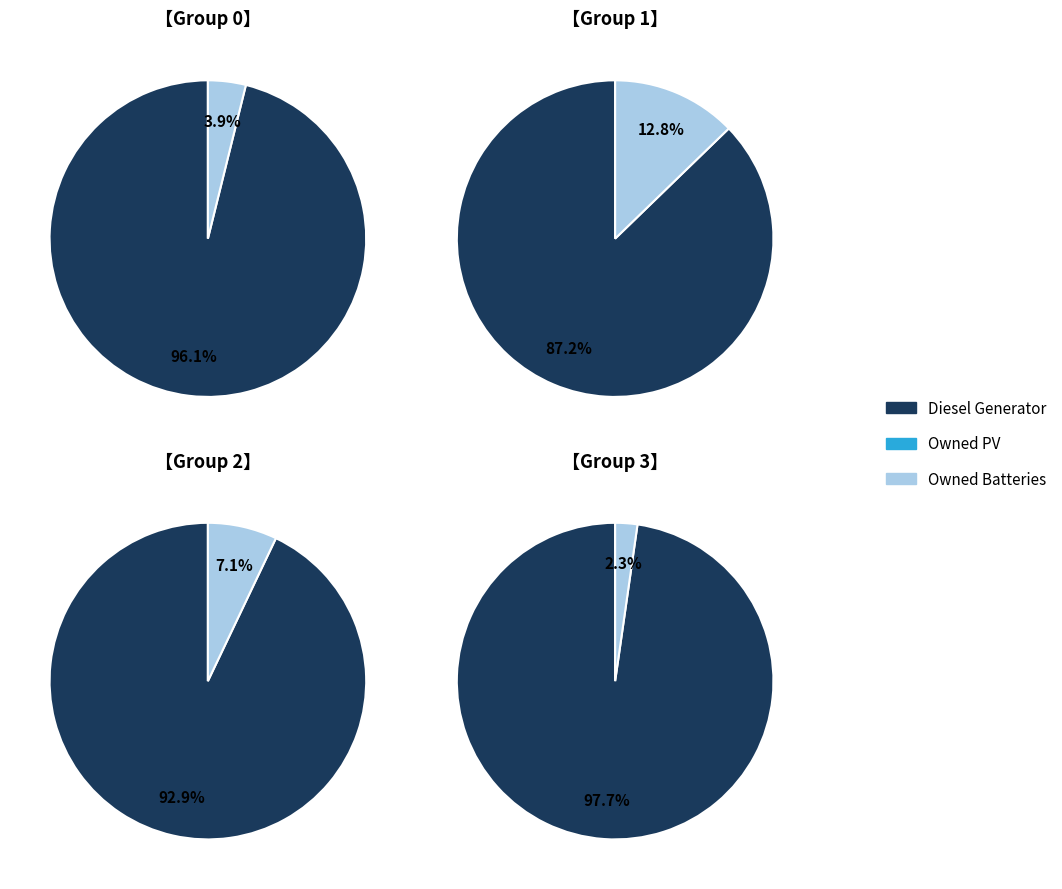

Does 4 account for over 50% of the chart?

No